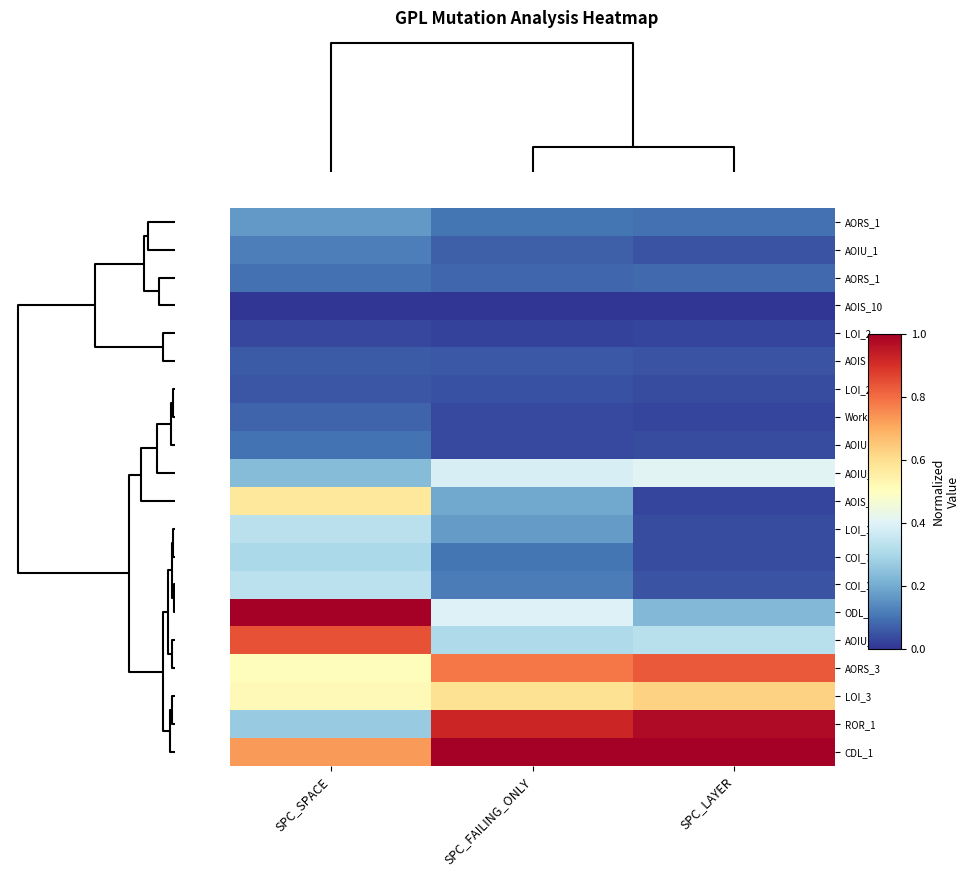

At which category does the chart reach its peak across all series?

SPC_SPACE